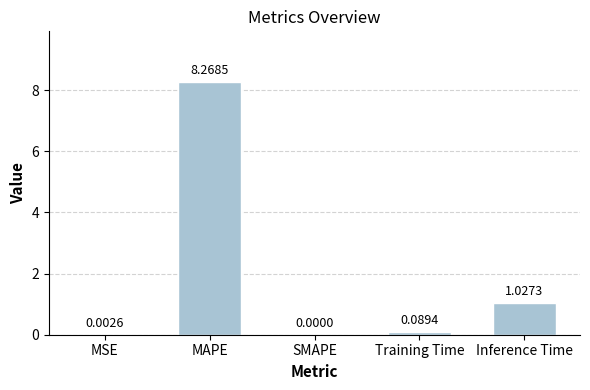

At which label is the value closest to 4?

Inference Time